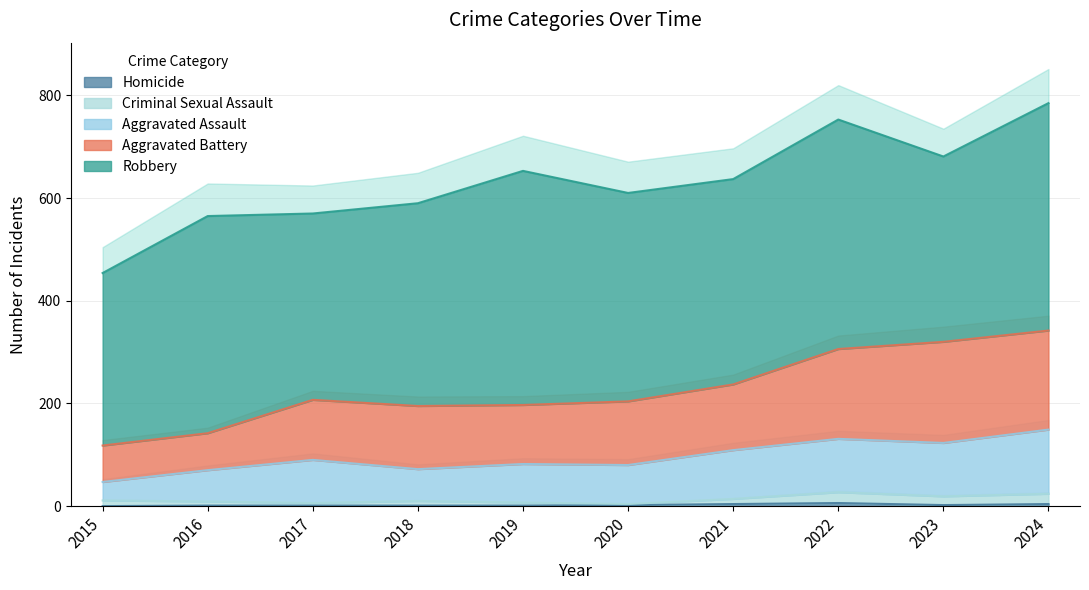

Where is the first local minimum for Aggravated Battery?

2018